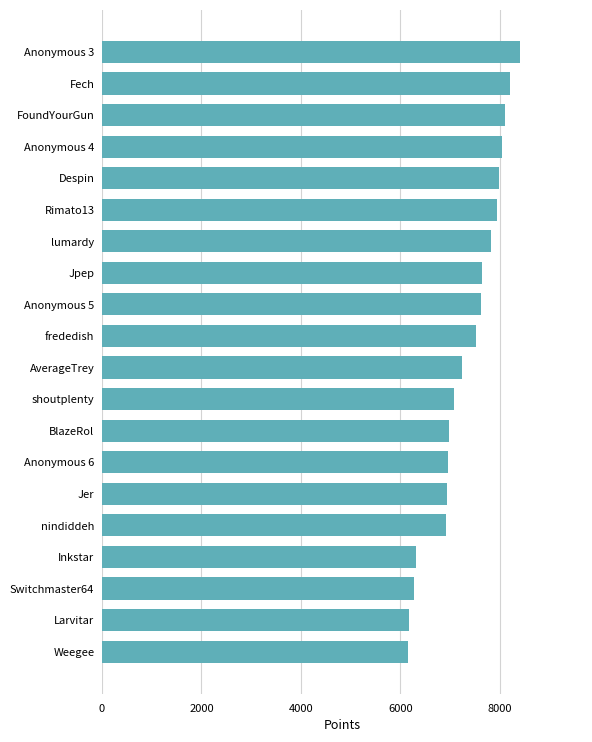

What is the minimum value shown in the chart?

6162